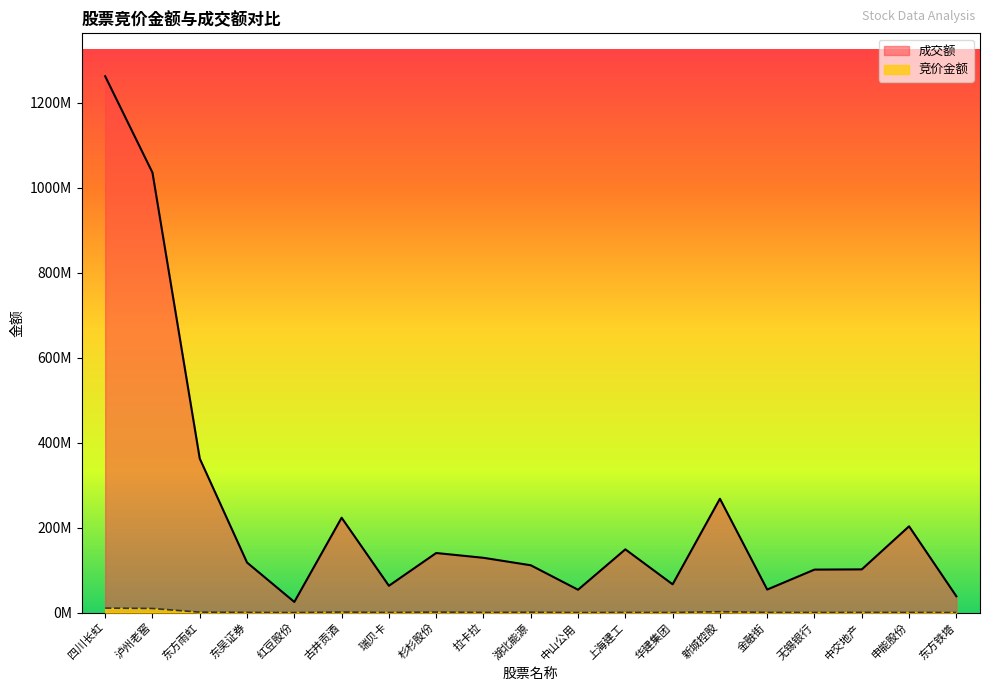

How many lines are shown in the chart?

2